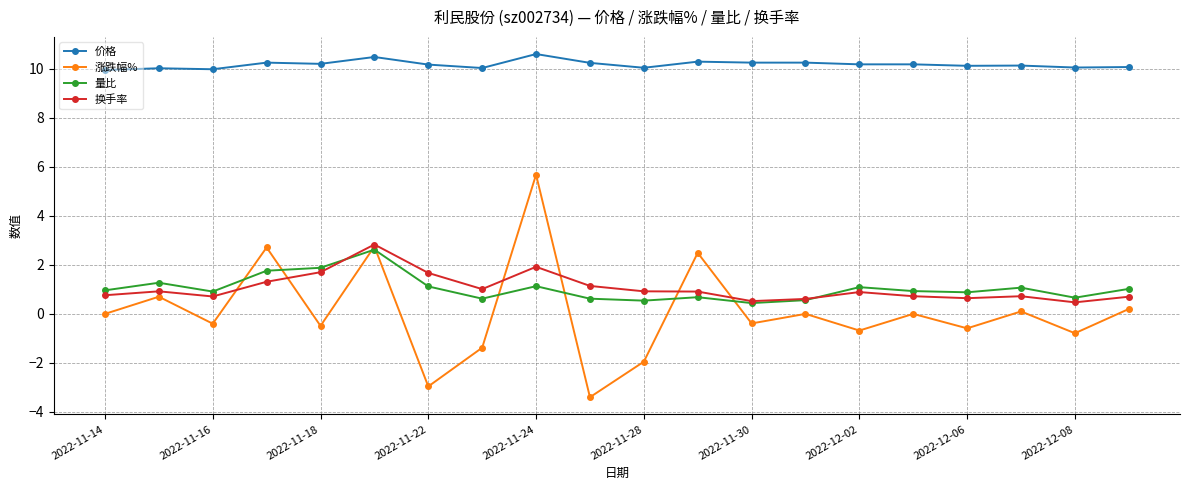

Which series has the largest range (max minus min)?

涨跌幅%